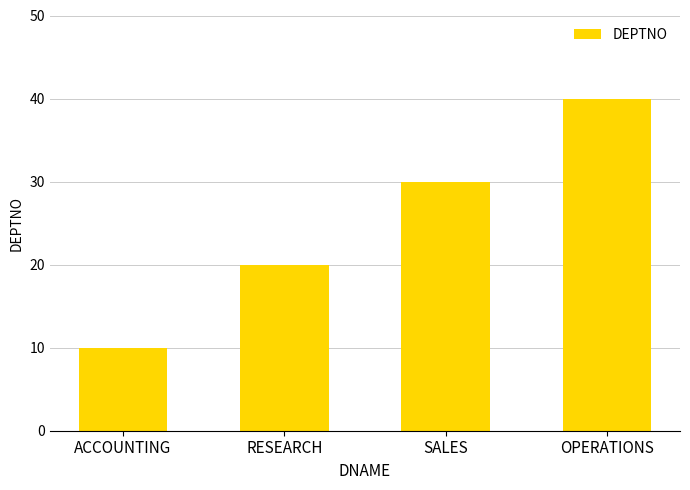

What is the ratio of the value at RESEARCH to the value at ACCOUNTING?

2.0